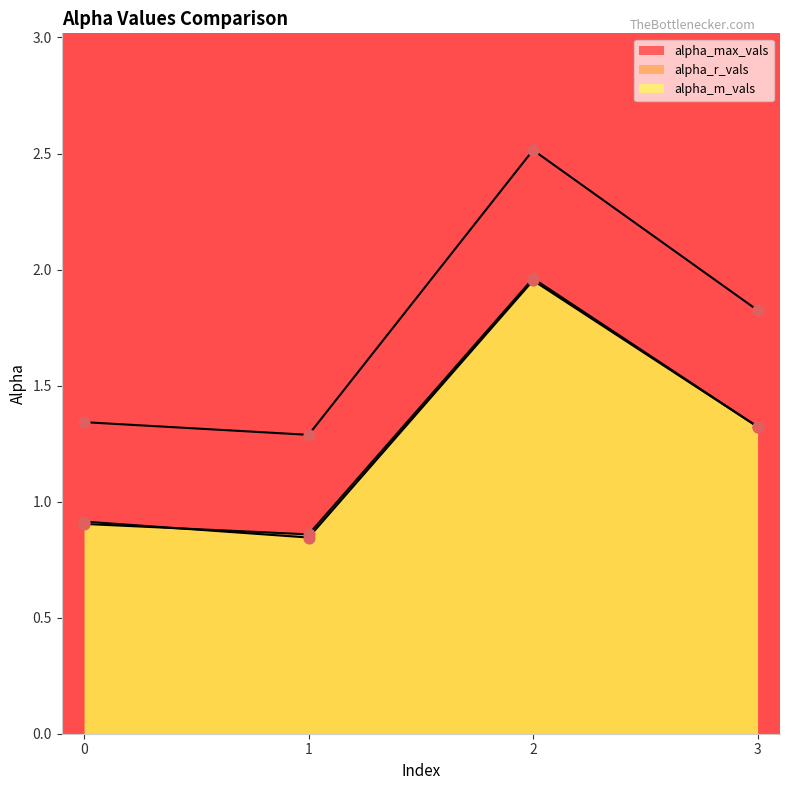

Which series reaches the minimum Y coordinate?

alpha_m_vals